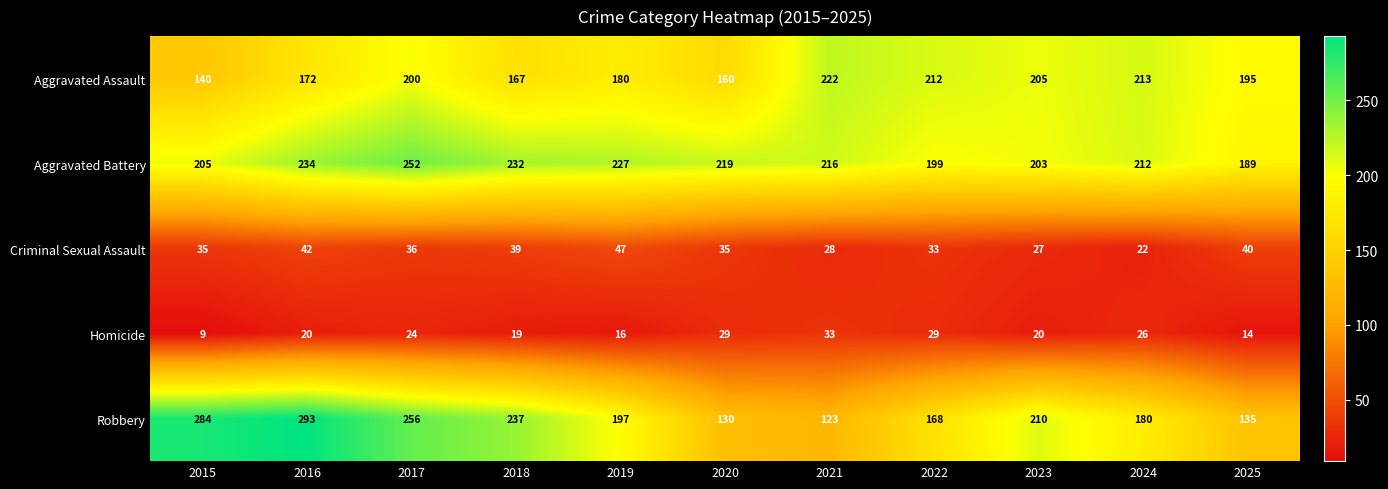

At 2024, list the series in order from largest to smallest.

Aggravated Assault, Aggravated Battery, Robbery, Homicide, Criminal Sexual Assault